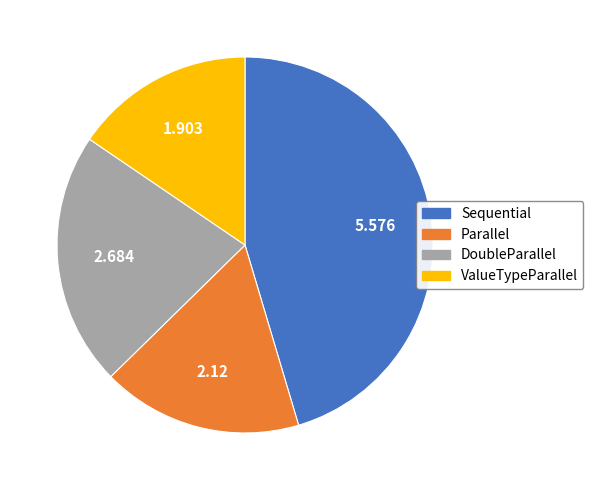

Is it true that ValueTypeParallel is 10% of the pie?

False